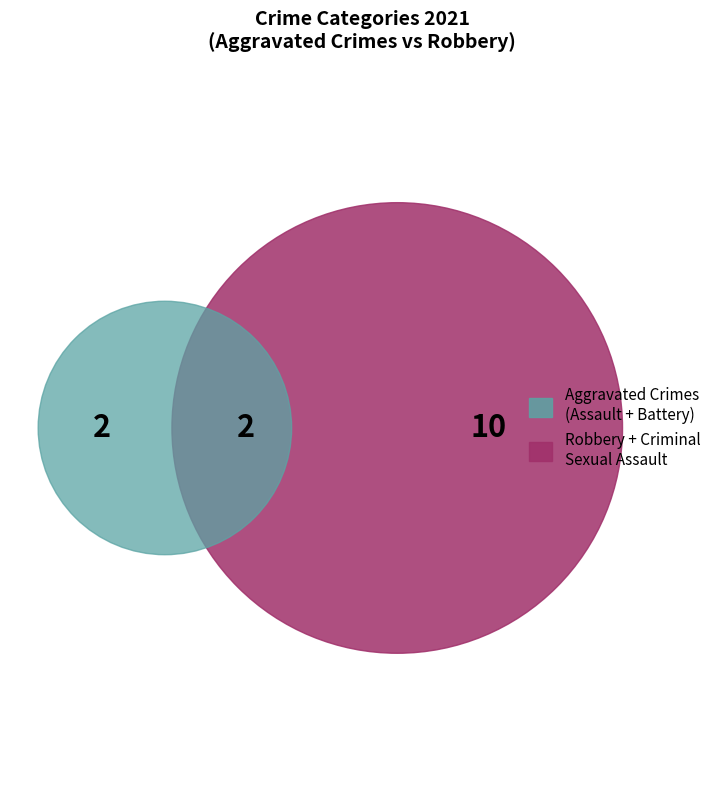

To the nearest percent, what portion does Criminal Sexual Assault represent?

14%